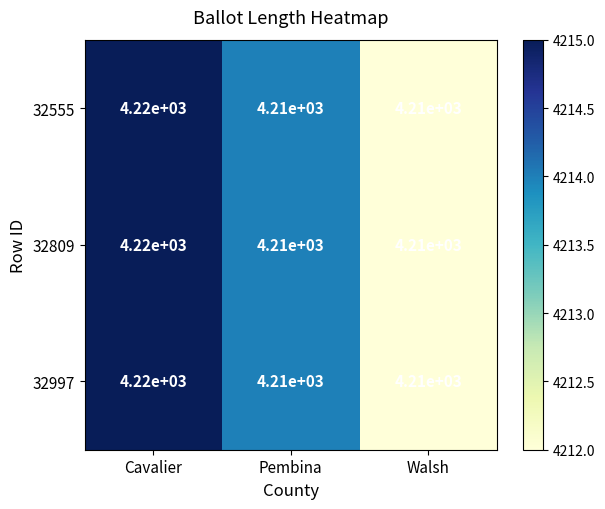

What is the smallest value displayed?

4210